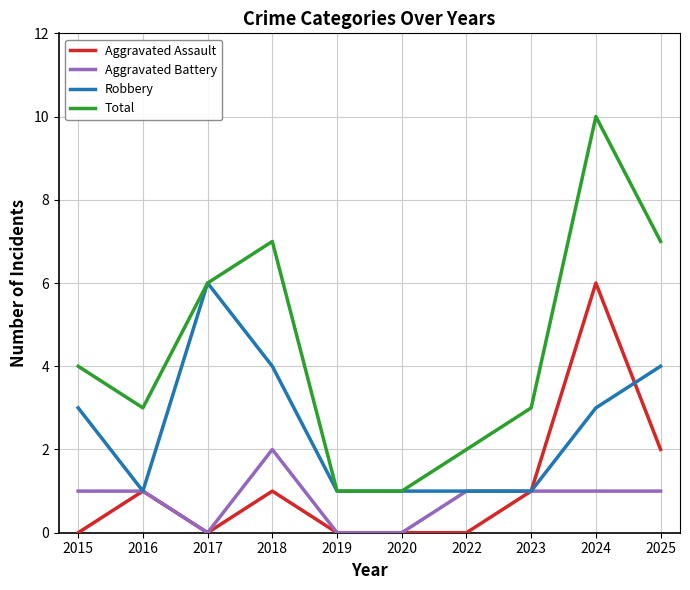

True or false: Robbery has a value of 3 at 2024.

True